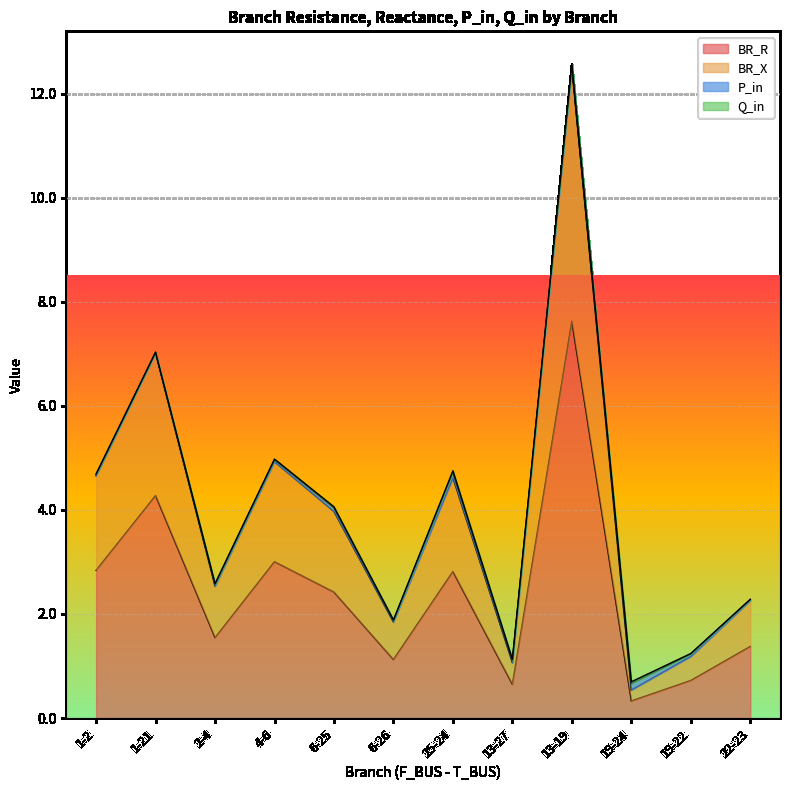

What is the highest value of the BR_R series?

7.6